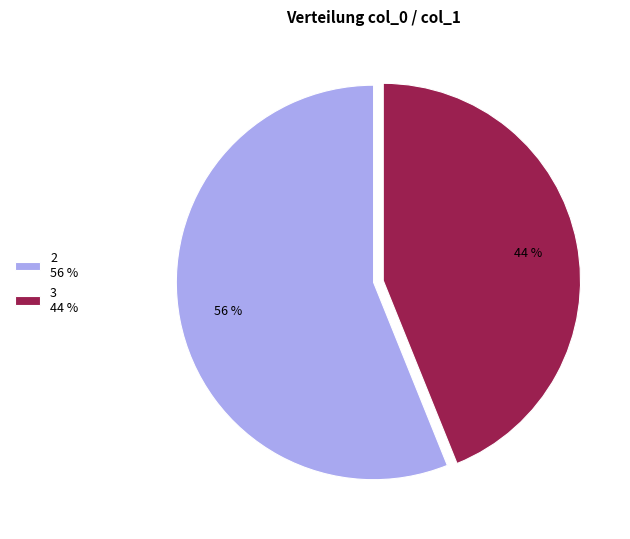

To the nearest percent, what percentage of the pie is 2?

56%